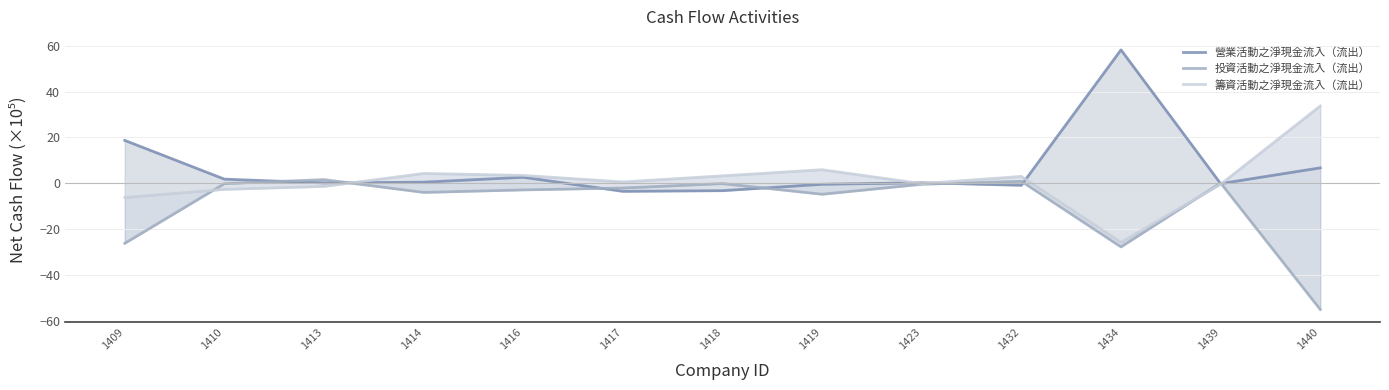

The 投資活動之淨現金流入（流出） series shows 0.1 at 1439. True or false?

True